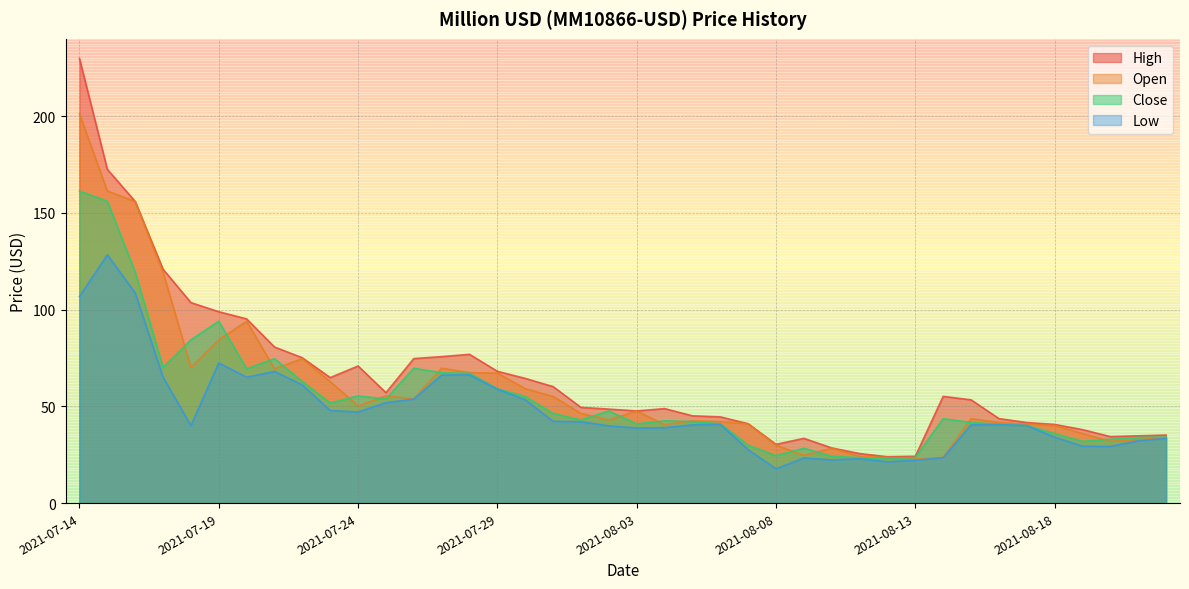

How many categories are shown in the chart?

40